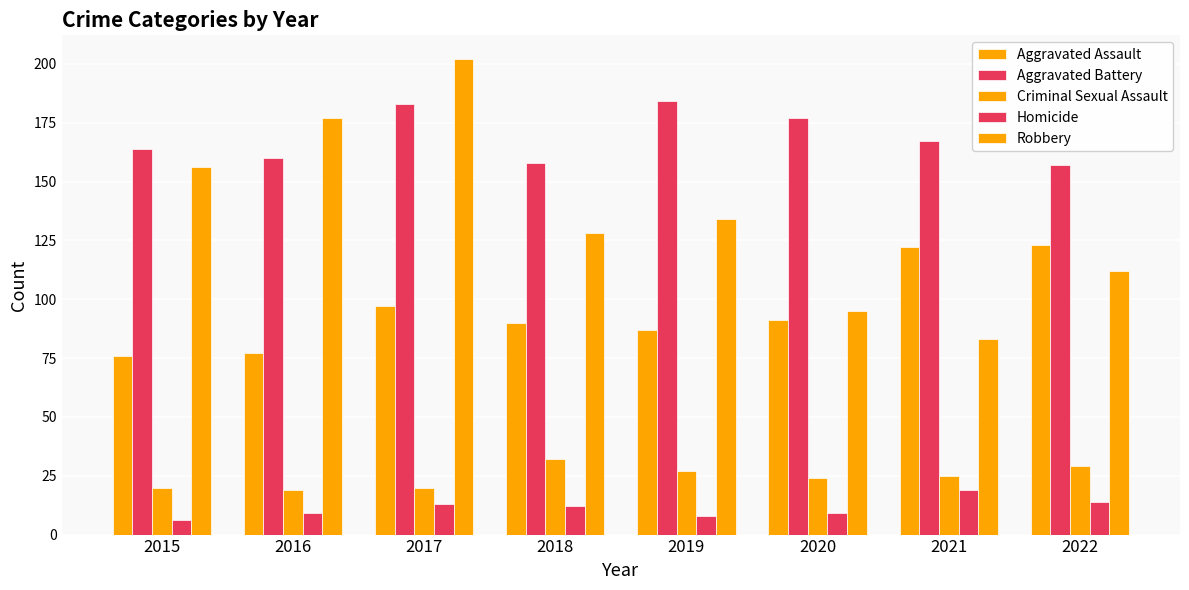

Where does the Aggravated Assault series first go above 91?

2017